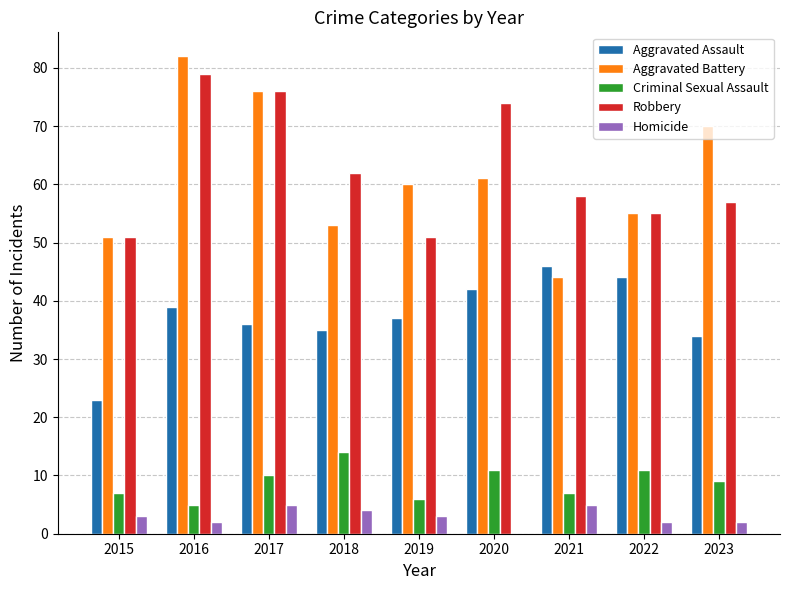

At which category does the chart reach its peak across all series?

2016